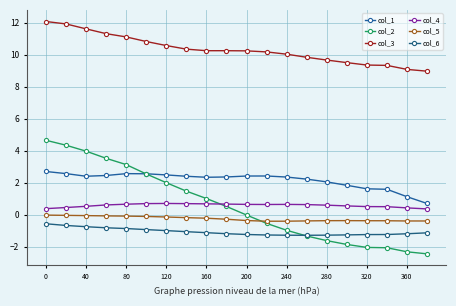

True or false: col_3 and col_4 intersect in this chart.

False